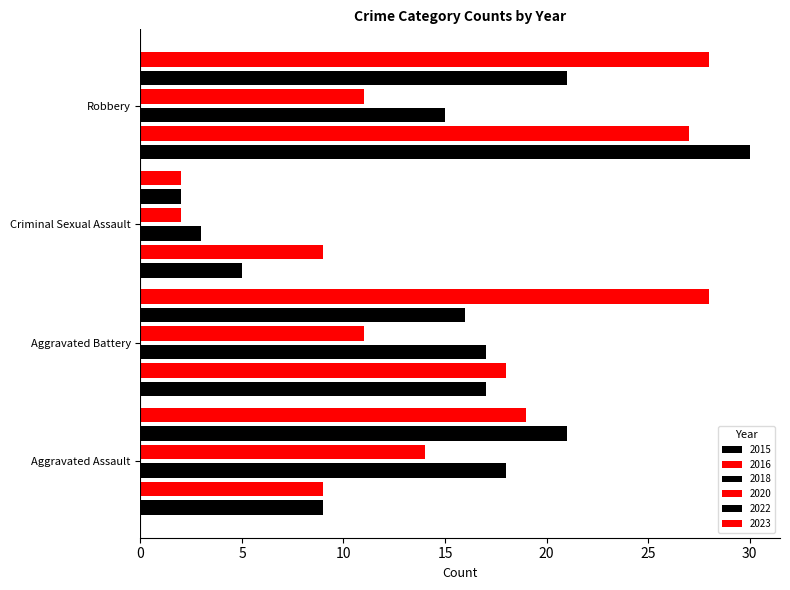

How many values in the 2015 series are below 17?

2